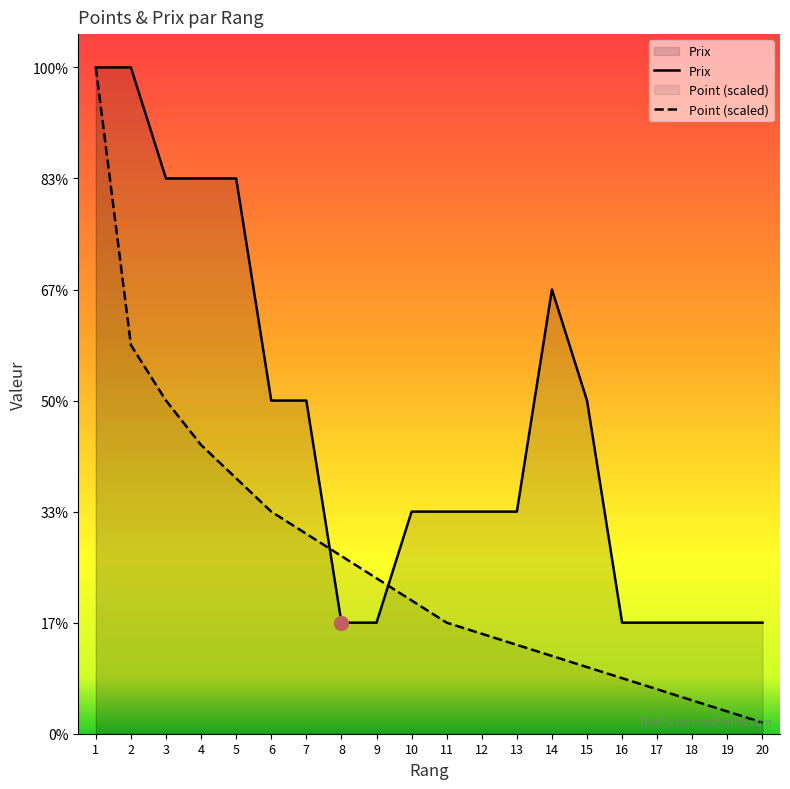

At which category does the chart reach its minimum across all series?

20